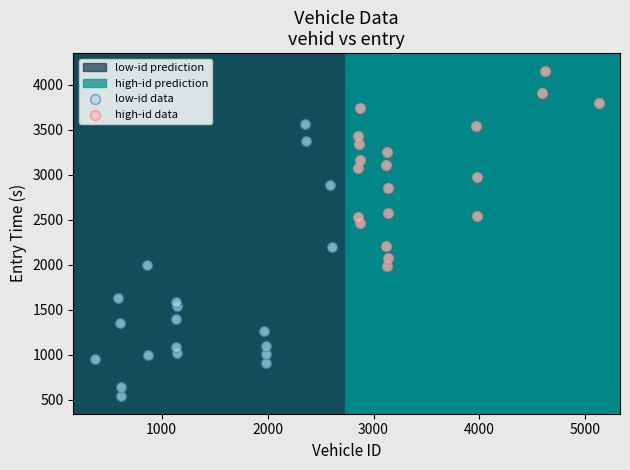

Which series has the widest spread of Y values?

low-id data